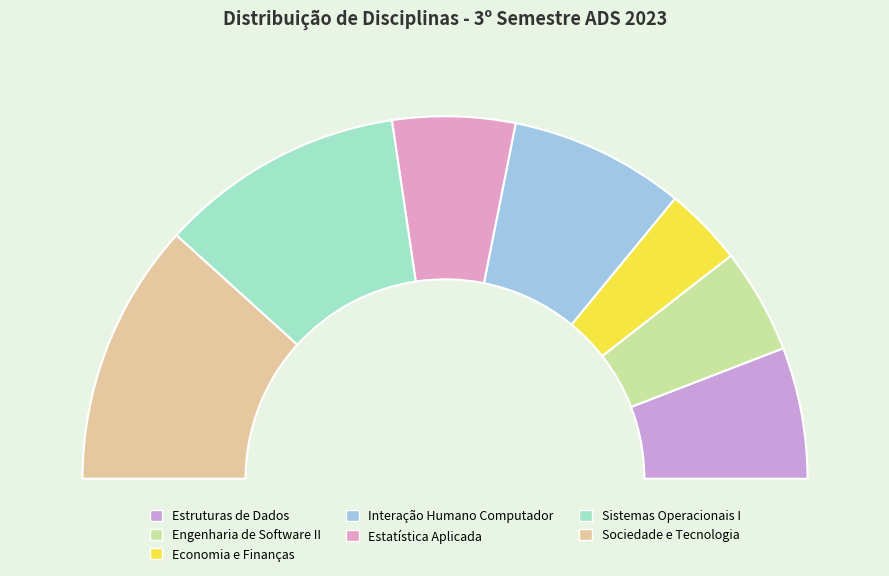

To the nearest percent, what is the average slice percentage?

14%